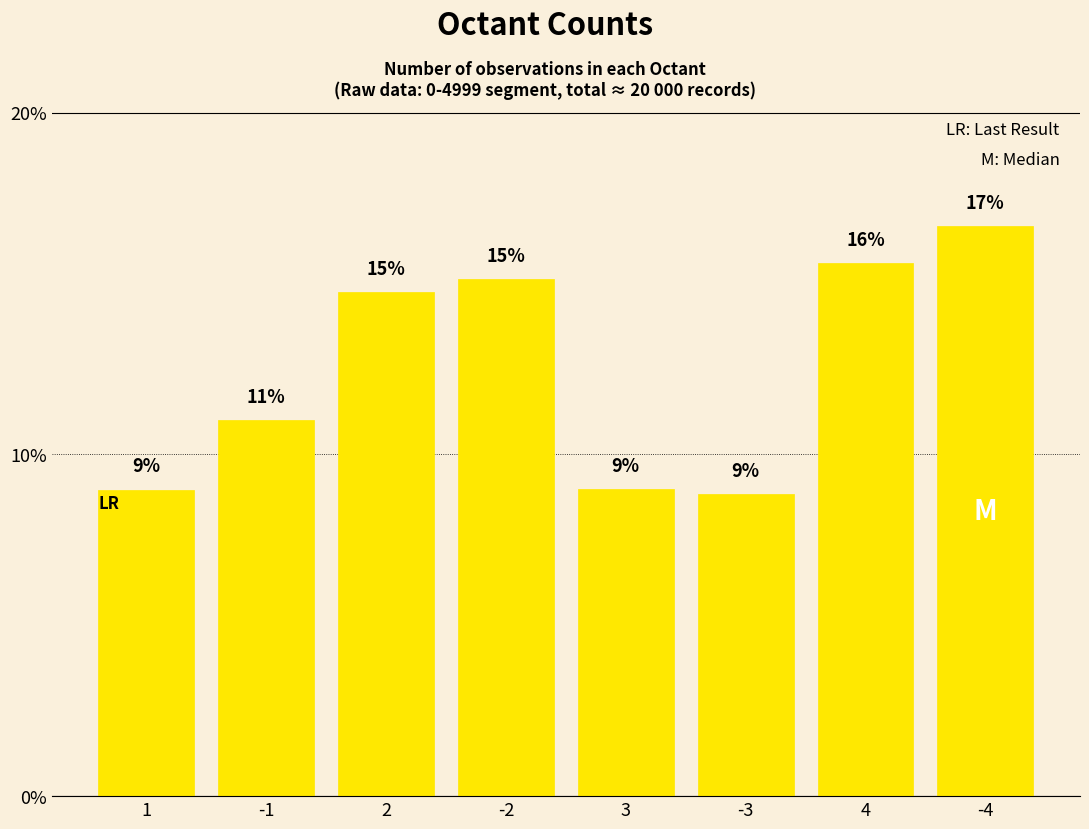

Which label corresponds to the largest value in the chart?

-4